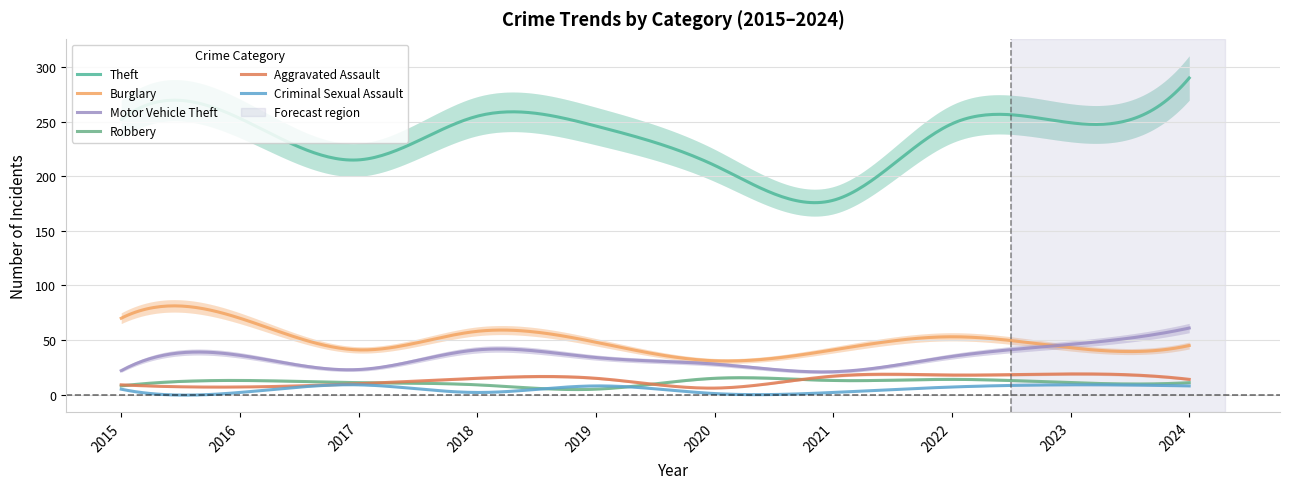

What is the value of the Motor Vehicle Theft point at the 3rd from the left?

23